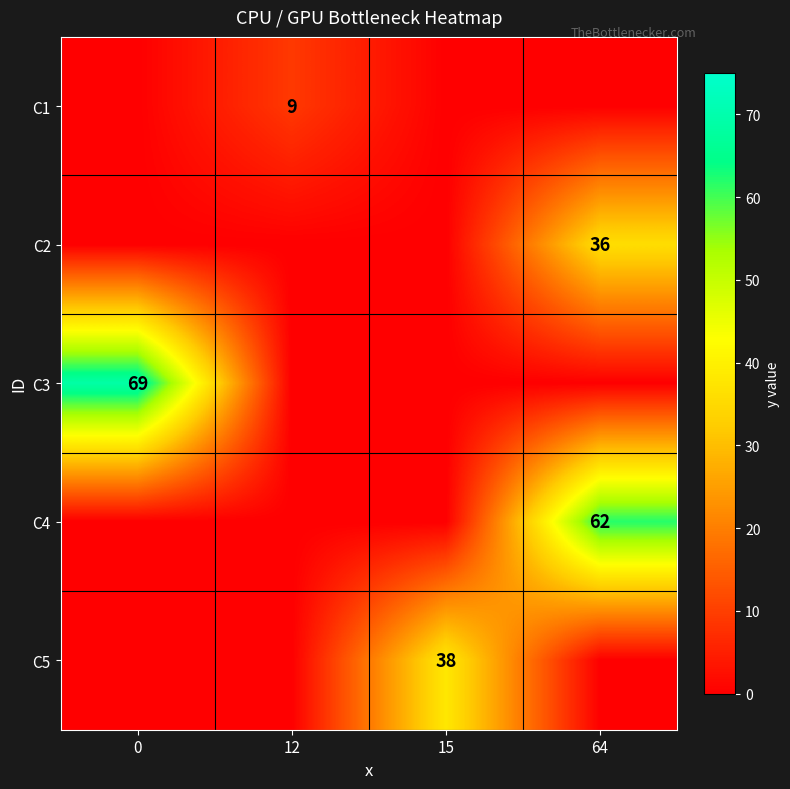

Is it true that C1 equals 9 at 12?

True